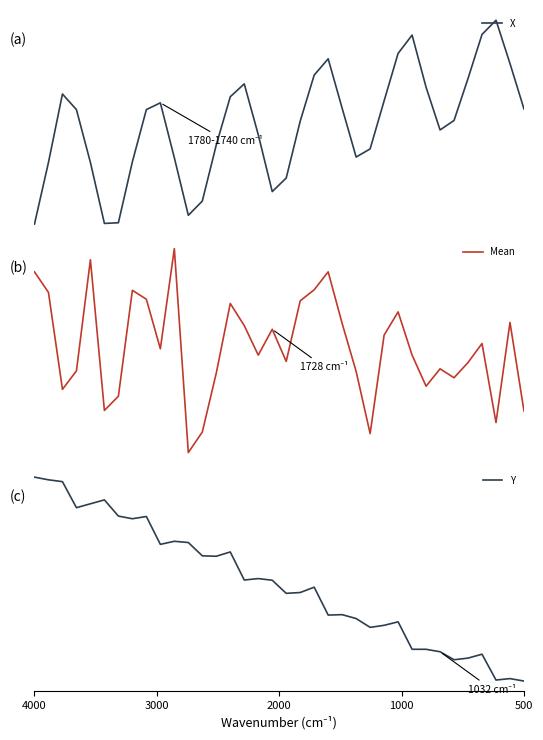

How many values in the Y series exceed 74?

18